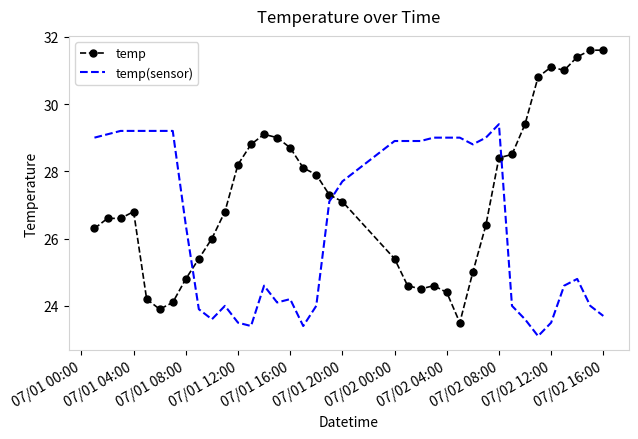

After their last crossing, which series has the higher values: temp or temp(sensor)?

temp